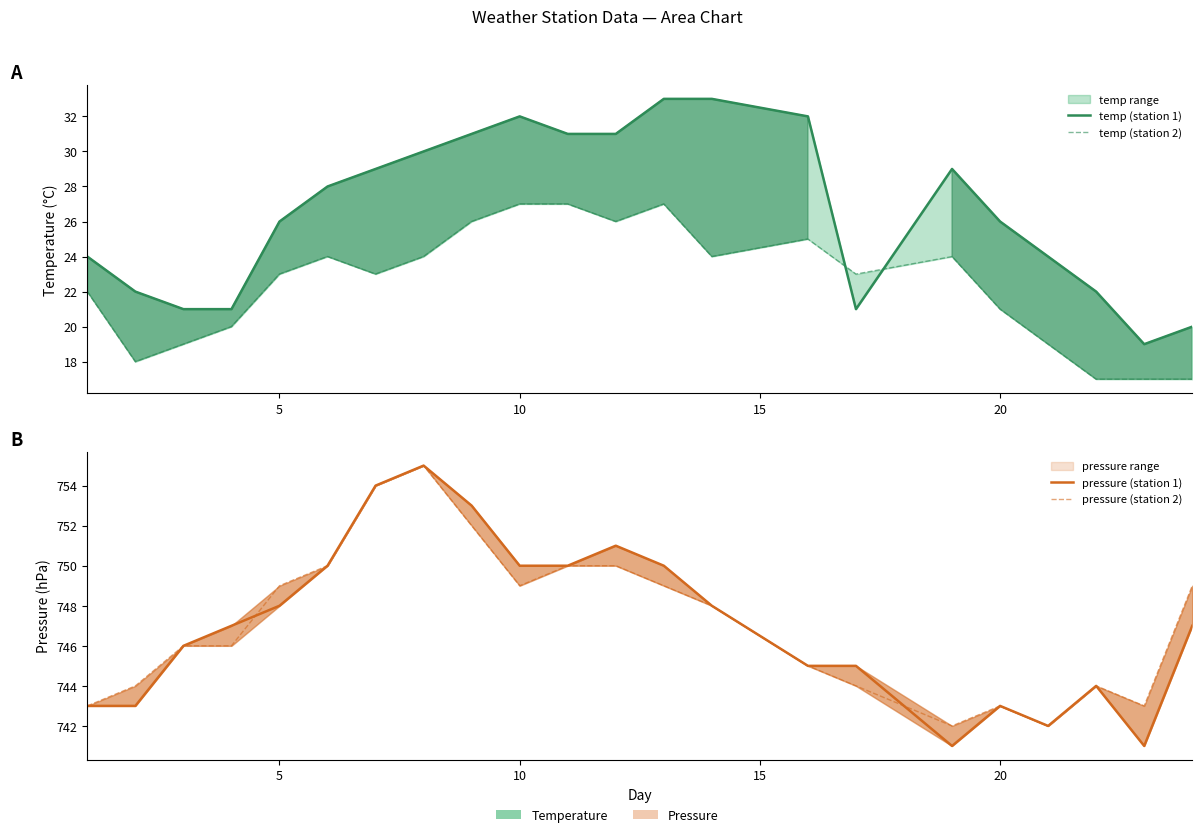

What are all the series names shown in the legend?

temp (station 1), temp (station 2), pressure (station 1), pressure (station 2)